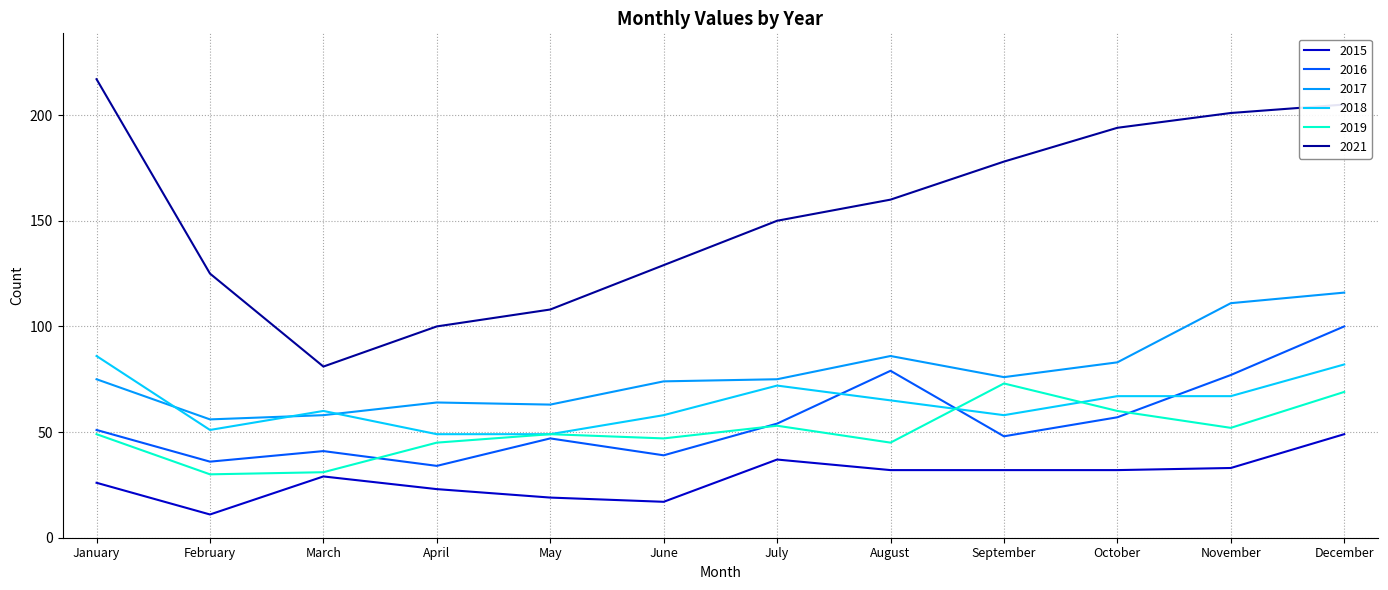

Which series changed the most between May and August?

2021